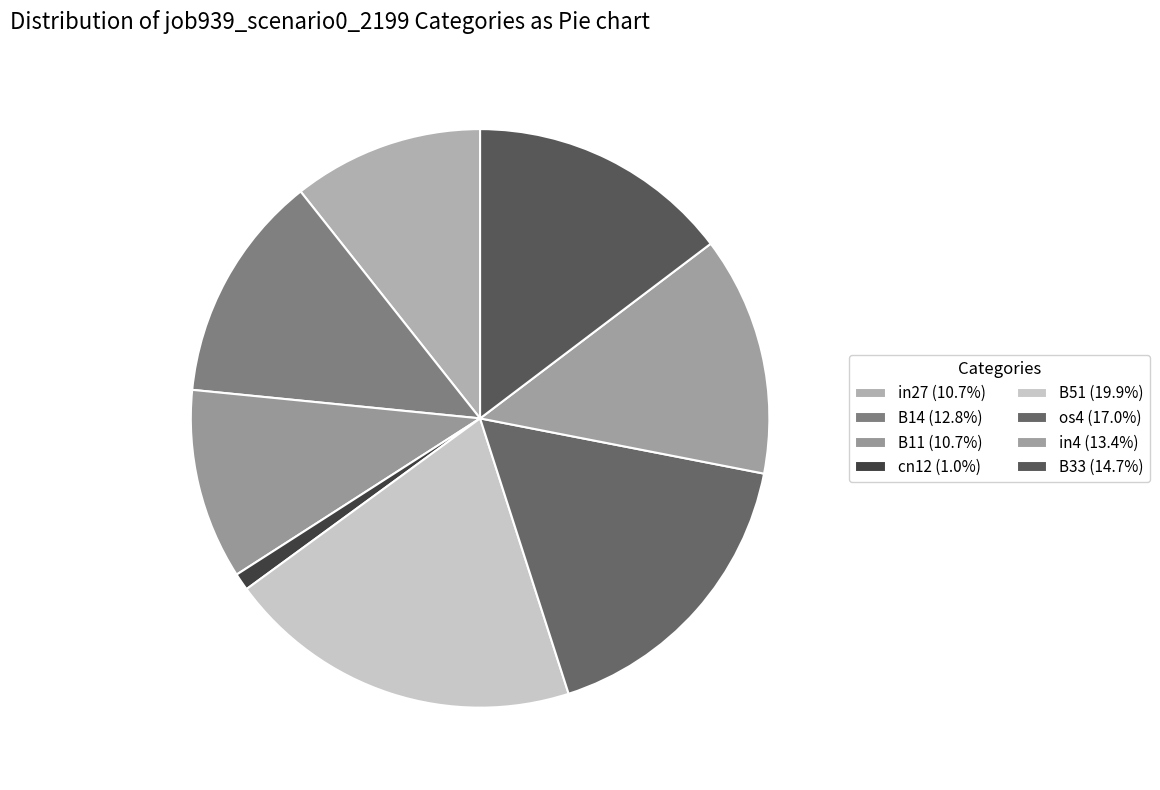

To the nearest percent, what is the combined percentage of in27 and B51?

31%